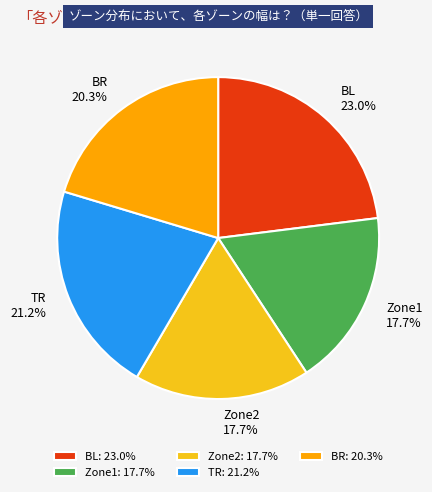

Does Zone2 represent more than half of the total?

No